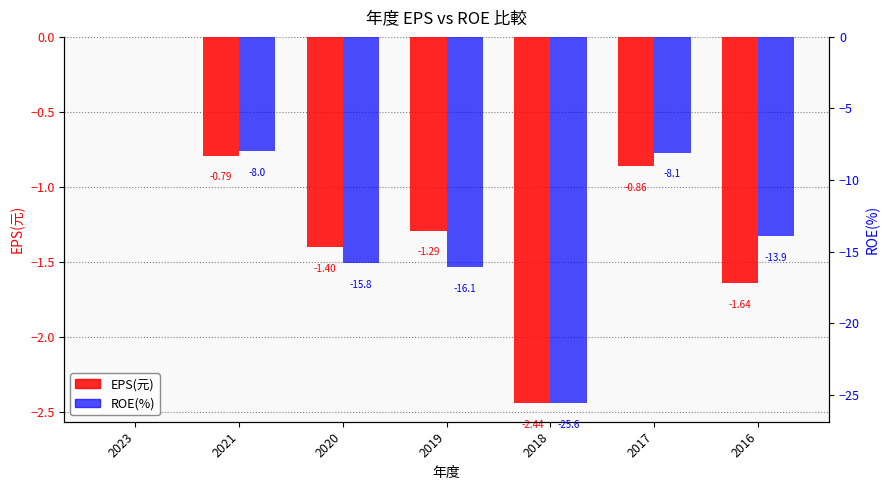

What is the difference between the ROE(%) values at 2018 and 2019?

9.5